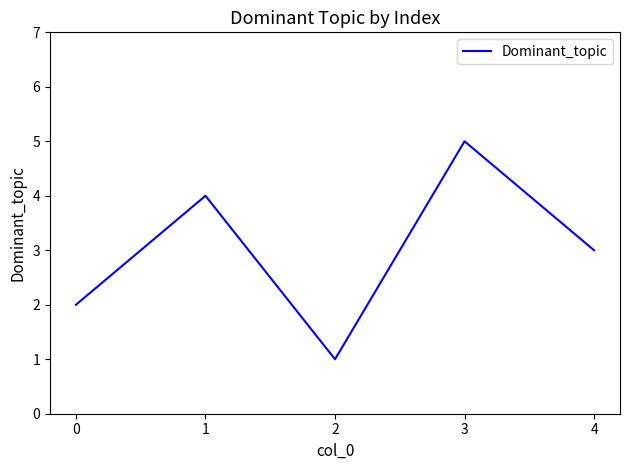

Is it true that the value at 1 is 3?

False